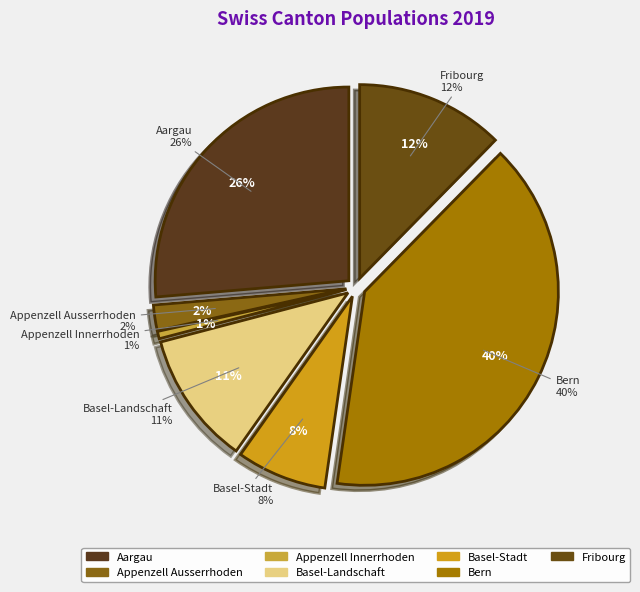

True or false: Appenzell Ausserrhoden accounts for 8% of the total.

False